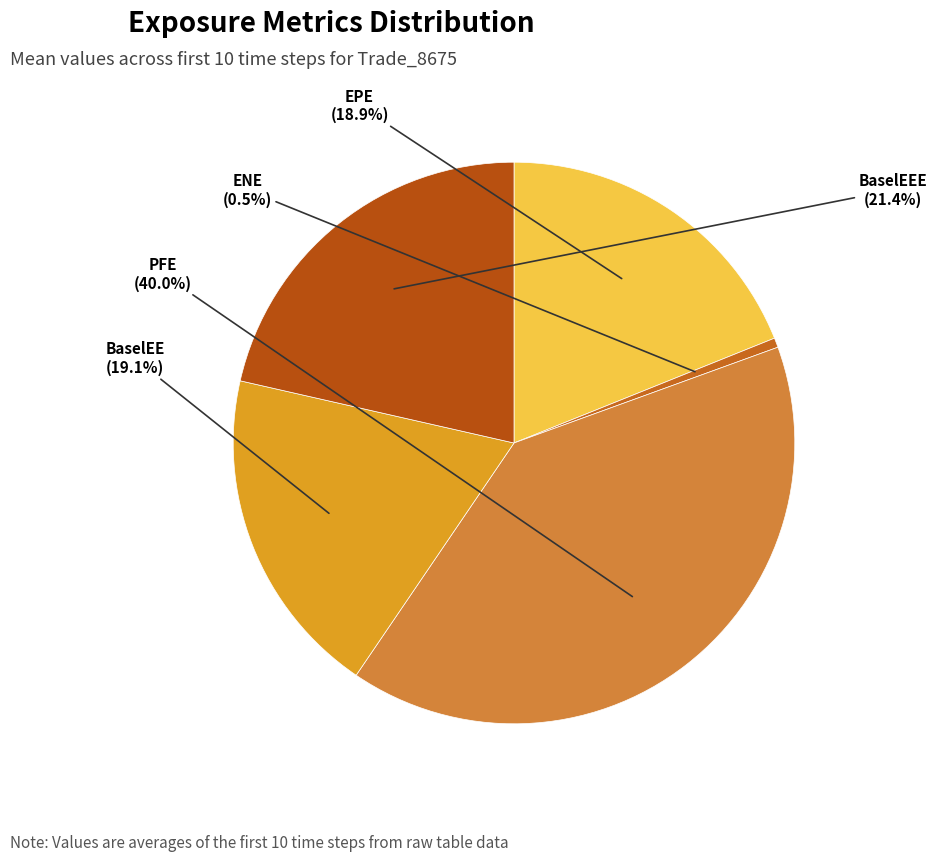

Which has a higher value, ENE or BaselEEE?

BaselEEE